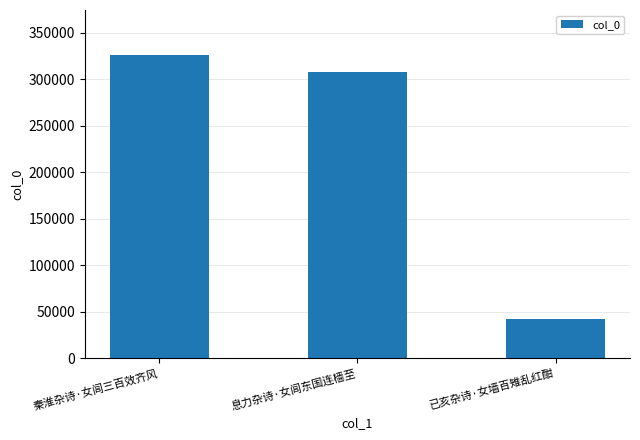

Count the number of categories in the chart.

3